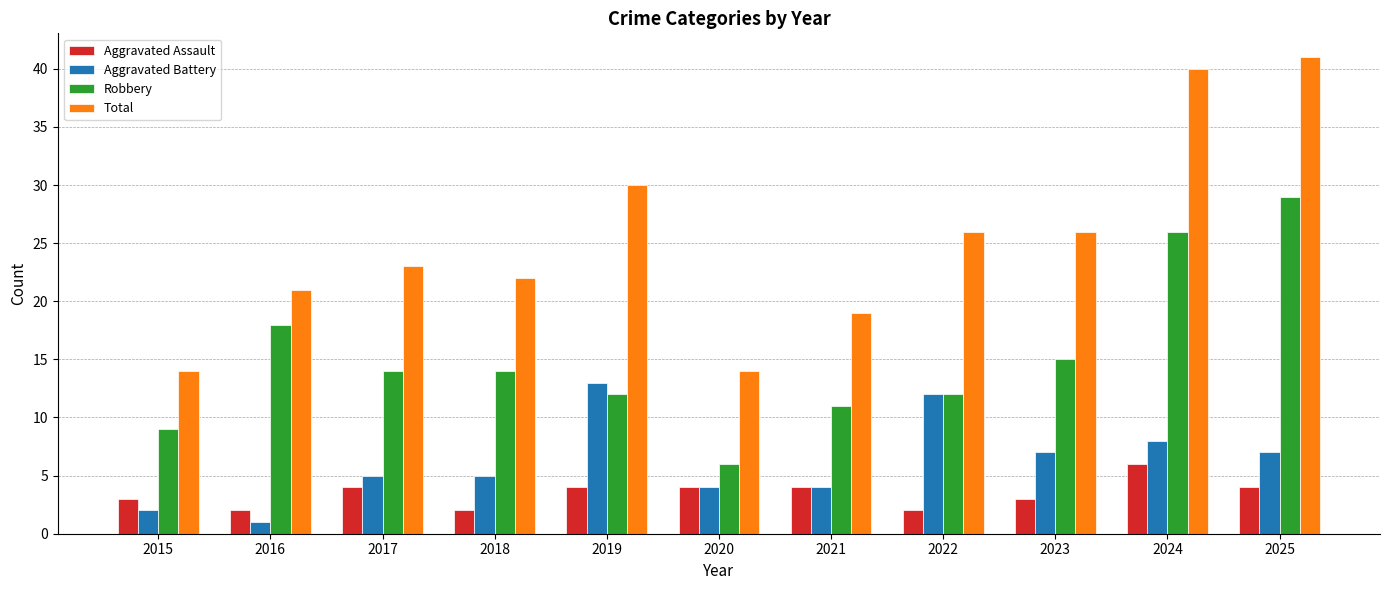

Which series has the largest range (max minus min)?

Total